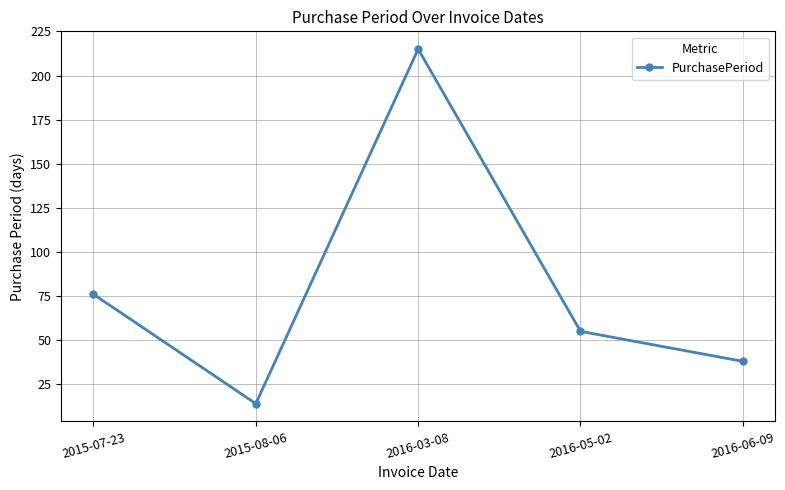

What is the maximum value shown in the chart?

215